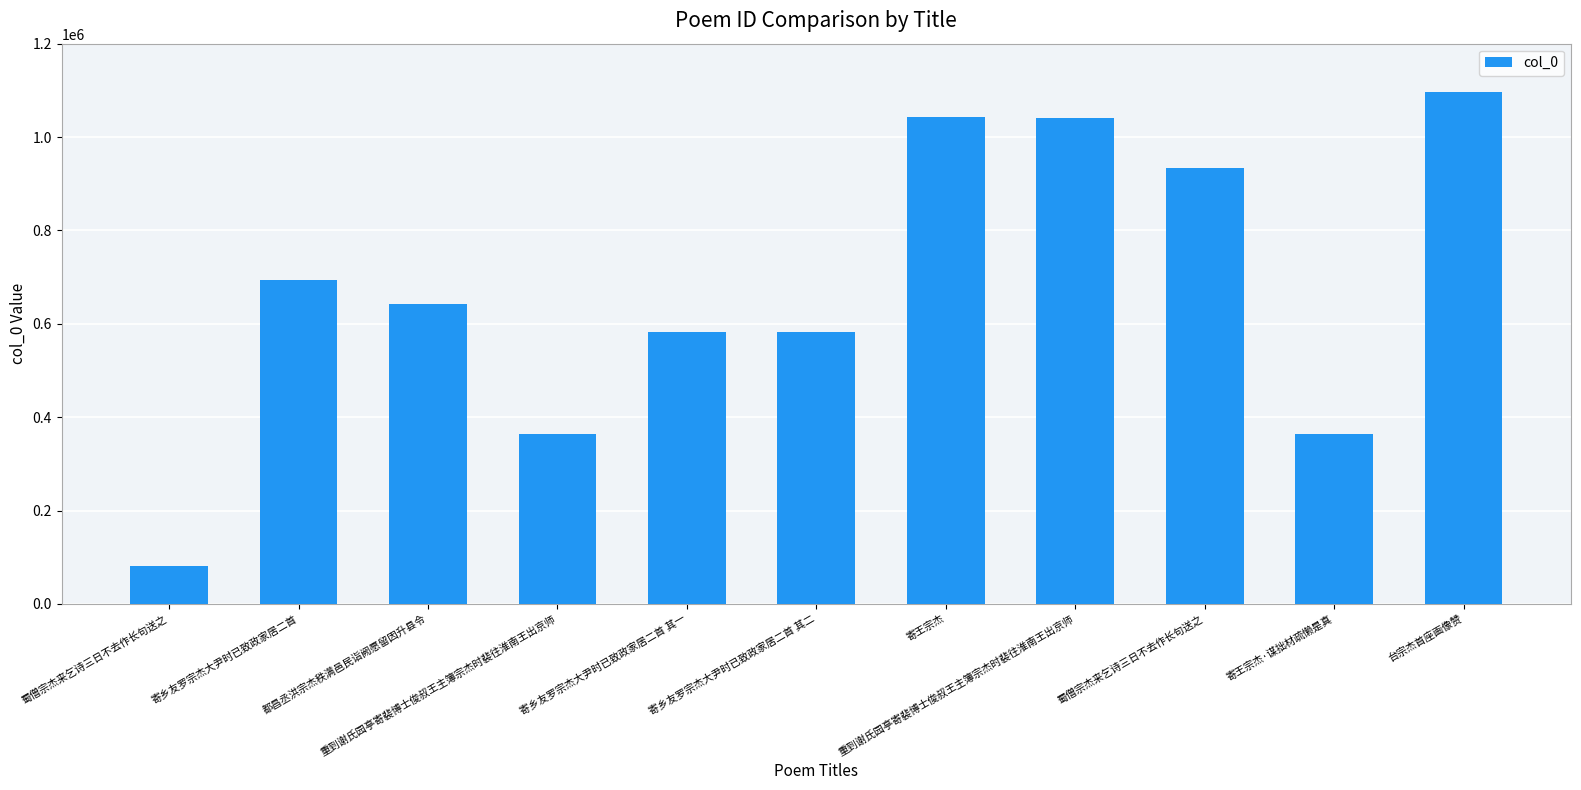

Between 寄王宗杰 and 重到谢氏园亭寄裴博士俊叔王主簿宗杰时裴往淮南王出京师, which is larger?

寄王宗杰